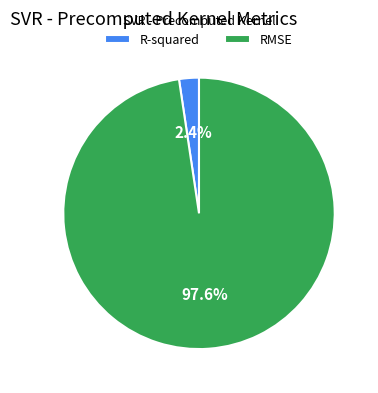

Which category has the biggest portion of the pie?

RMSE